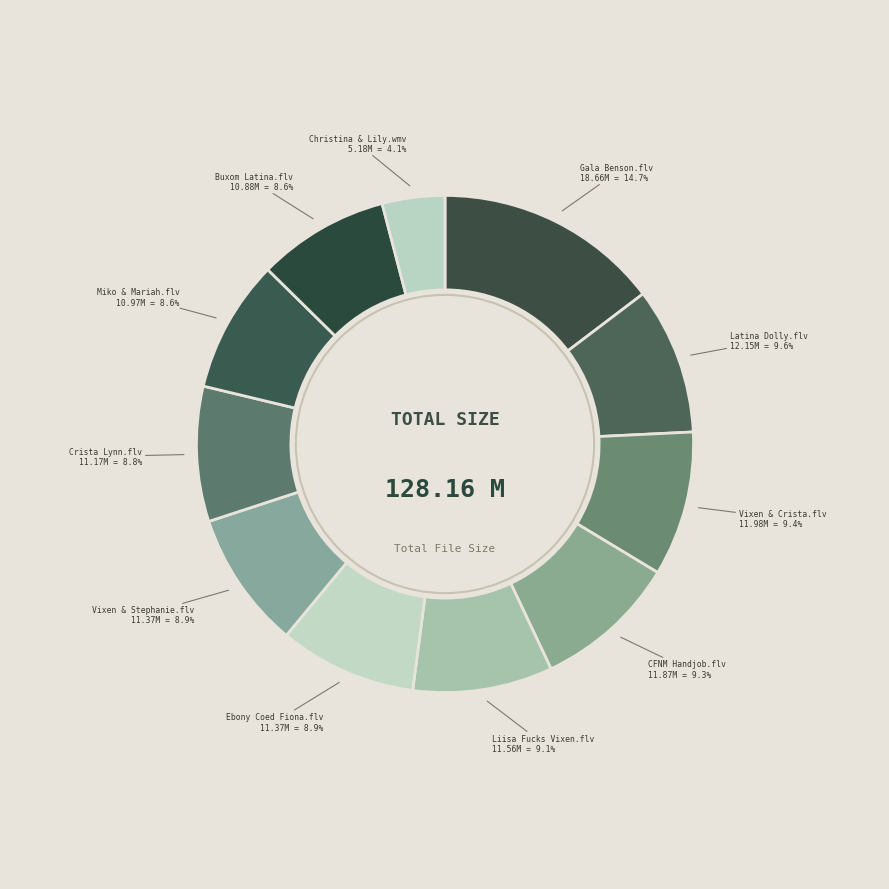

Rank the categories by value from lowest to highest.

Christina & Lily In A Threesome.wmv, Buxom Latina Angel Fives A Blowjob.flv, Miko & Mariah Swapping A Cock.flv, Crista Lynn Blows A Lucky Geek.flv, Ebony Coed Fiona Sucking White Cock.flv, Vixen & Stephanie Sharing Toys.flv, Liisa Fucks Petite Housewife Vixen.flv, CFNM Handjob.flv, Vixen & Crista's Swinging Threesome.flv, Latina Dolly Blowing A Geek.flv, Gala Benson Has Sex In Bed.flv